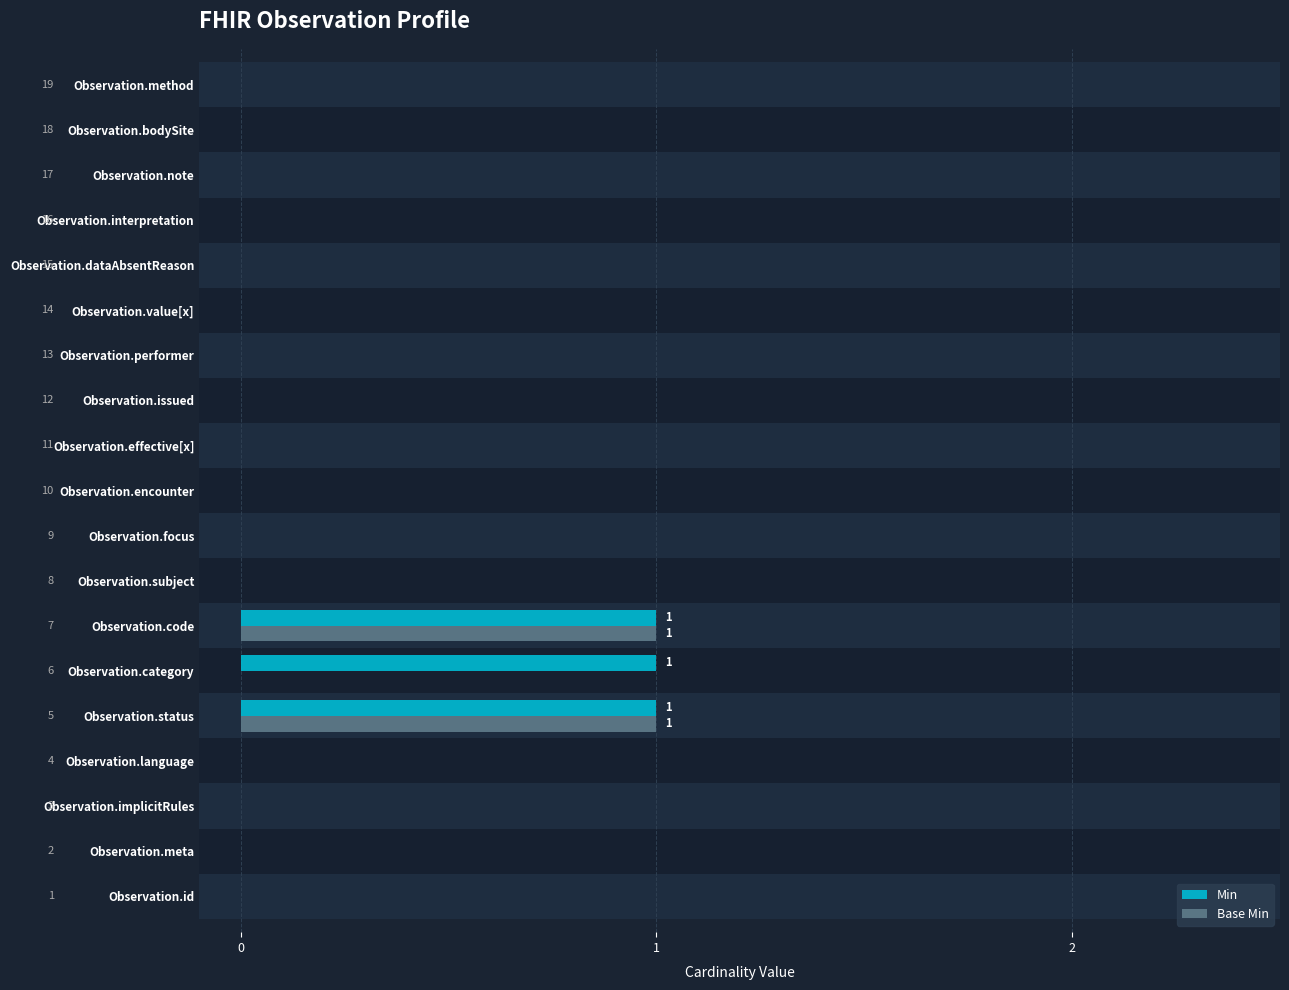

What is the sum of all Base Min values?

2